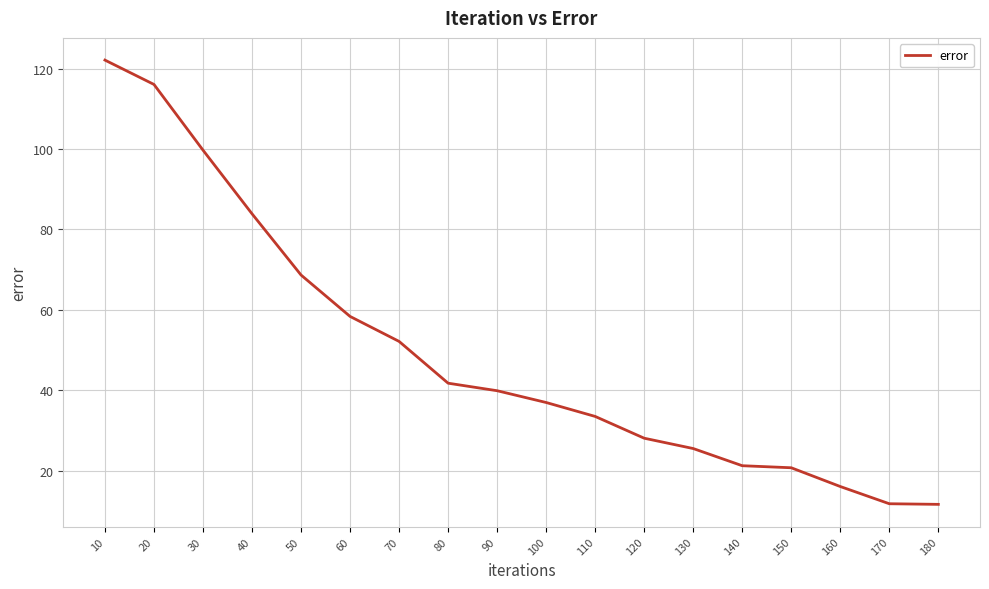

What is the difference between the maximum and minimum values?

110.6